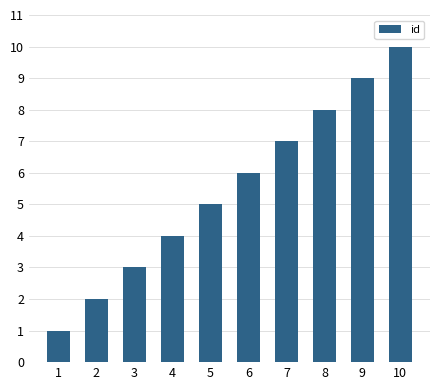

Reading left to right, what are all the values shown in this chart?

1=1	2=2	3=3	4=4	5=5	6=6	7=7	8=8	9=9	10=10